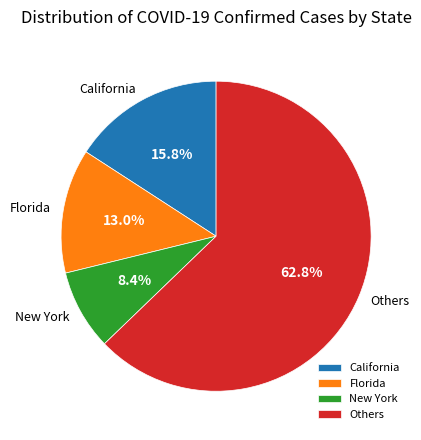

Is it true that California is 3% of the pie?

False